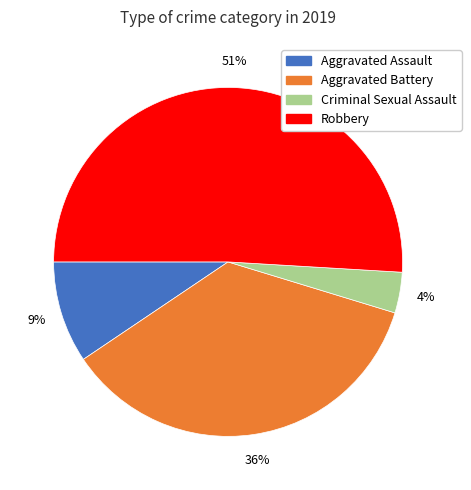

Which has a higher value, Criminal Sexual Assault or Aggravated Assault?

Aggravated Assault